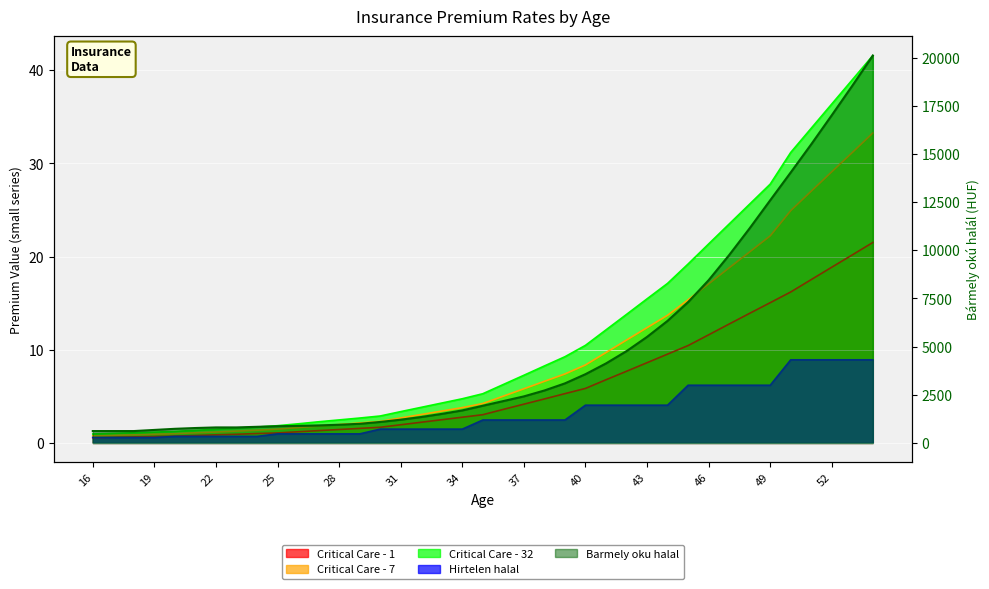

Between 34 and 39, which series saw the biggest shift?

Barmely oku halal